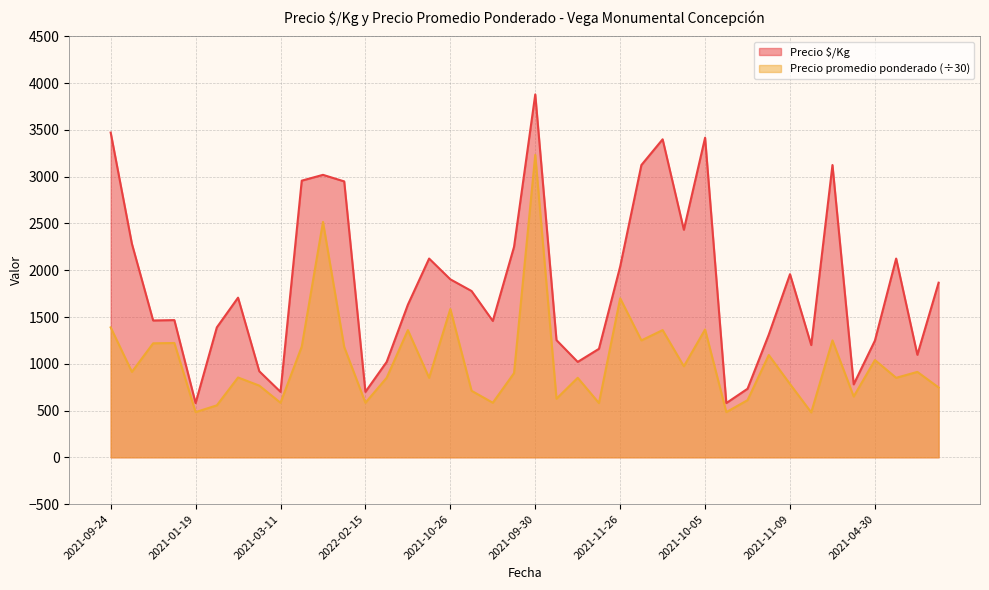

What is the spread (max minus min) of values at 2021-10-05?

2050.3